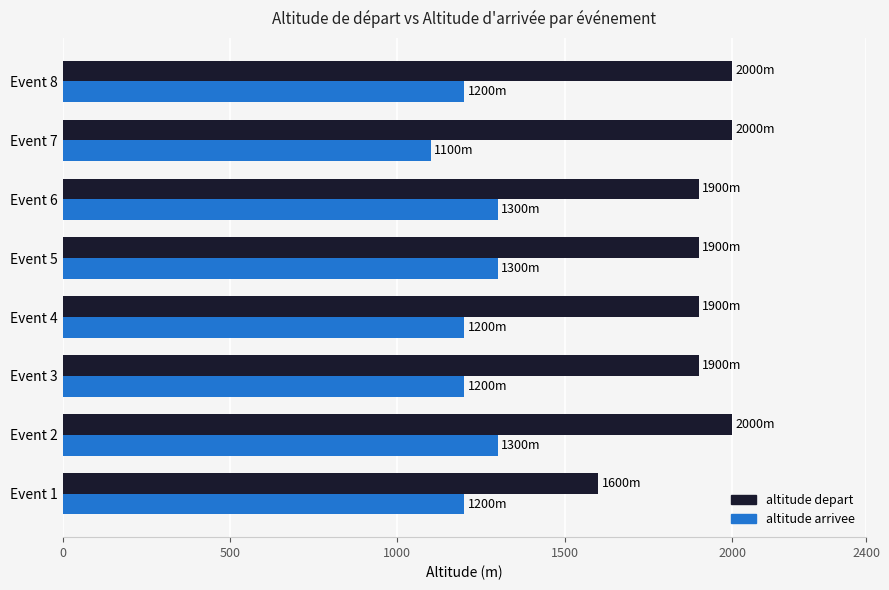

Rank the series by their maximum value, from highest to lowest.

altitude depart, altitude arrivee